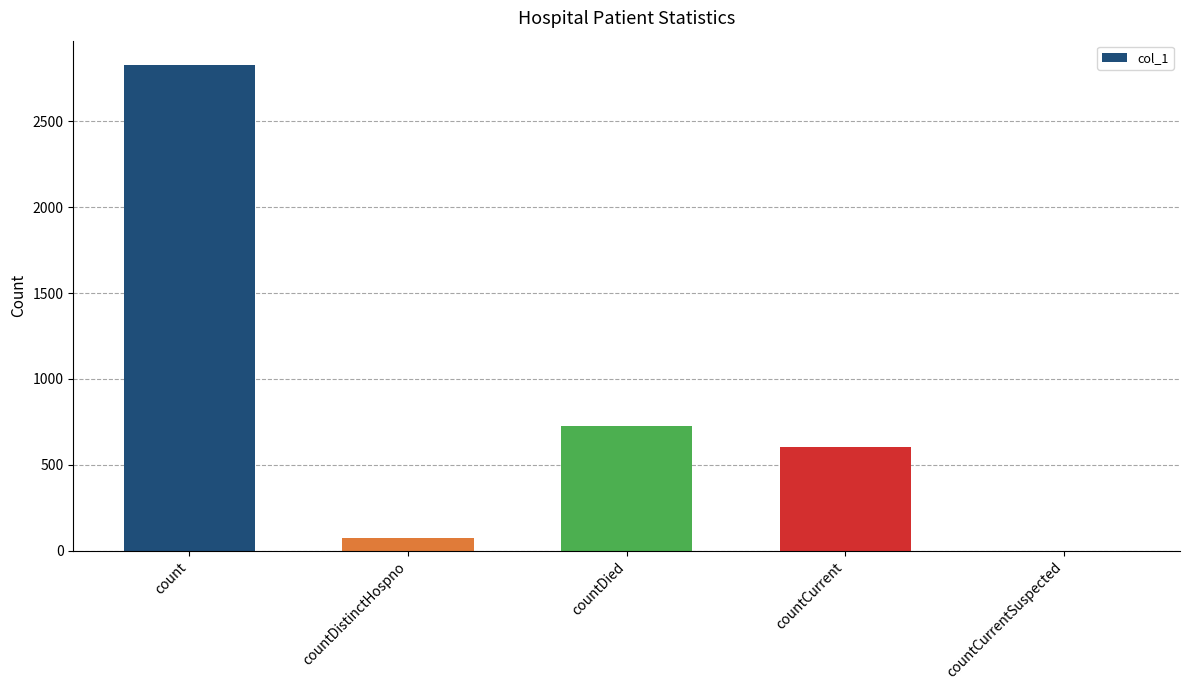

True or false: the data shows 0 at countCurrentSuspected.

True